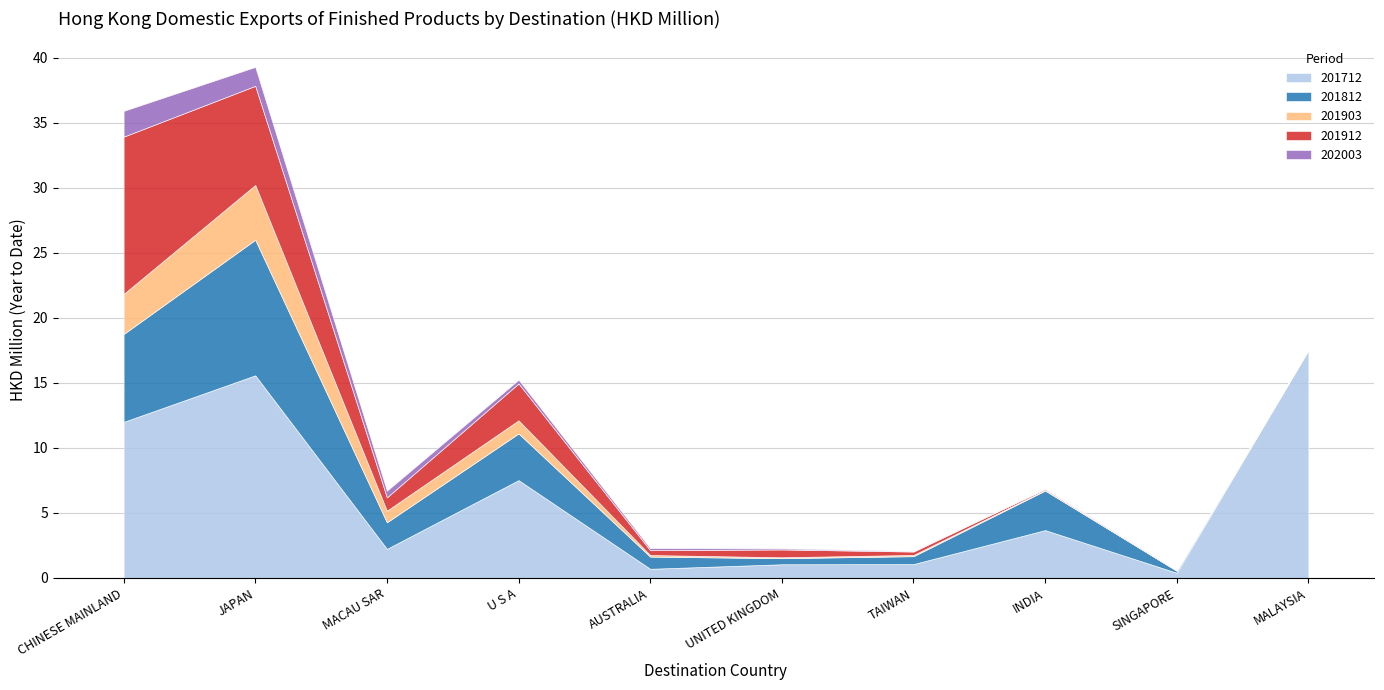

How many series are shown in this chart?

5